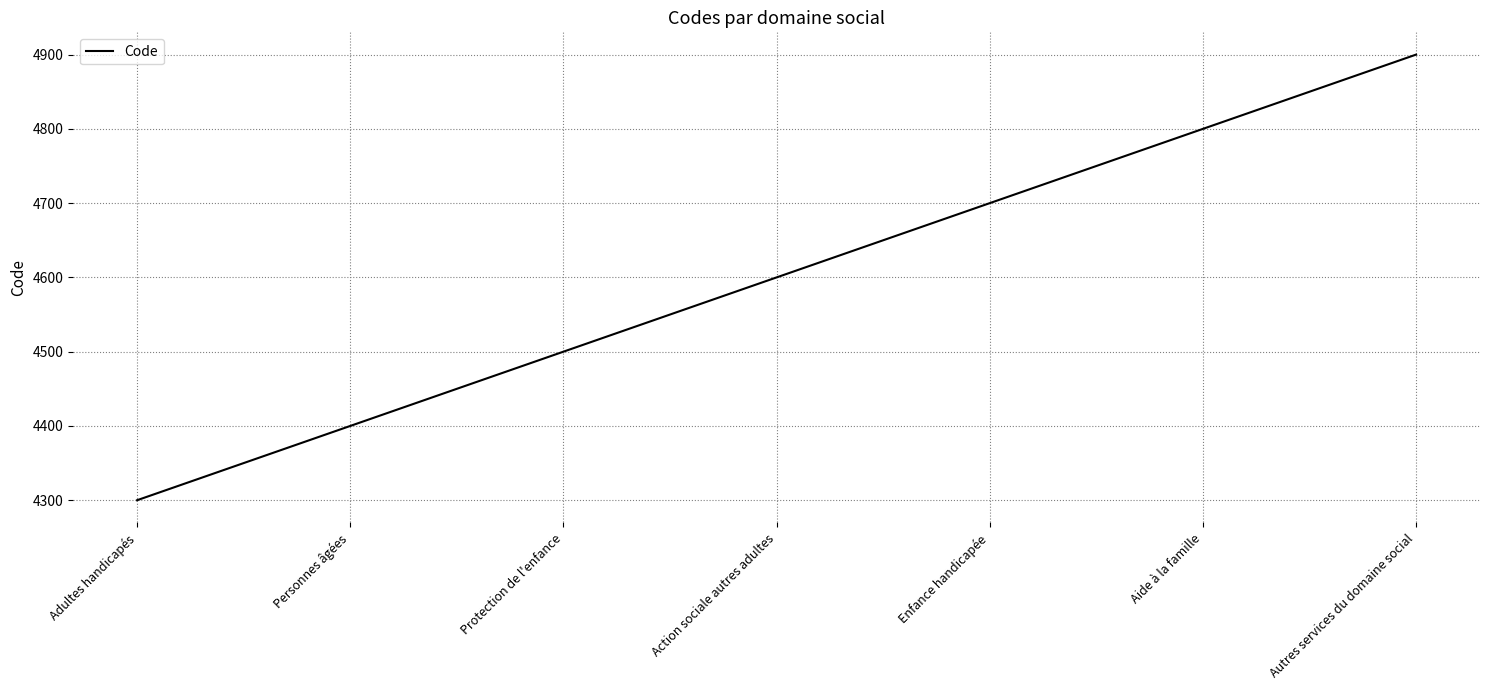

Which category has the lowest value across all series?

Adultes handicapés